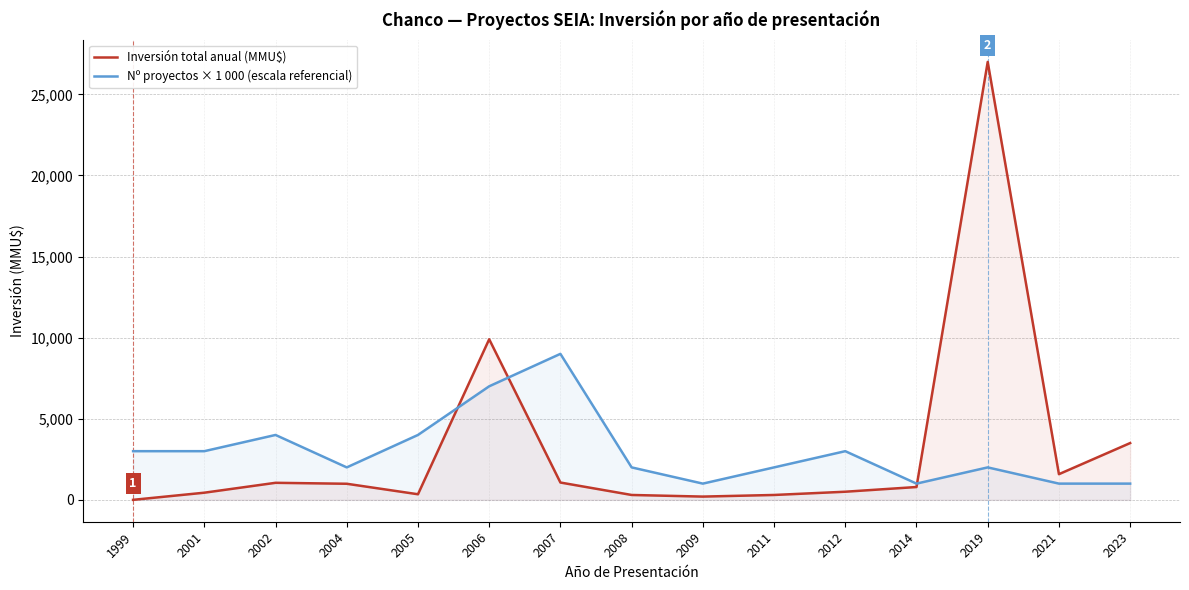

List the labels in order of Inversión total anual (MMU$) value, smallest first.

1999, 2009, 2008, 2011, 2005, 2001, 2012, 2014, 2004, 2002, 2007, 2021, 2023, 2006, 2019